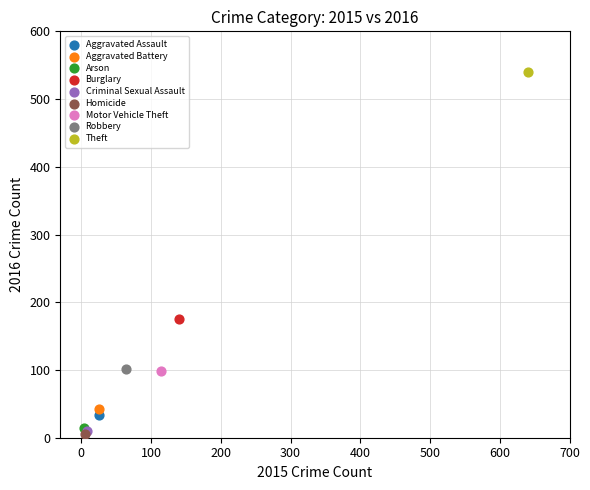

Which series contains the highest Y value?

Theft